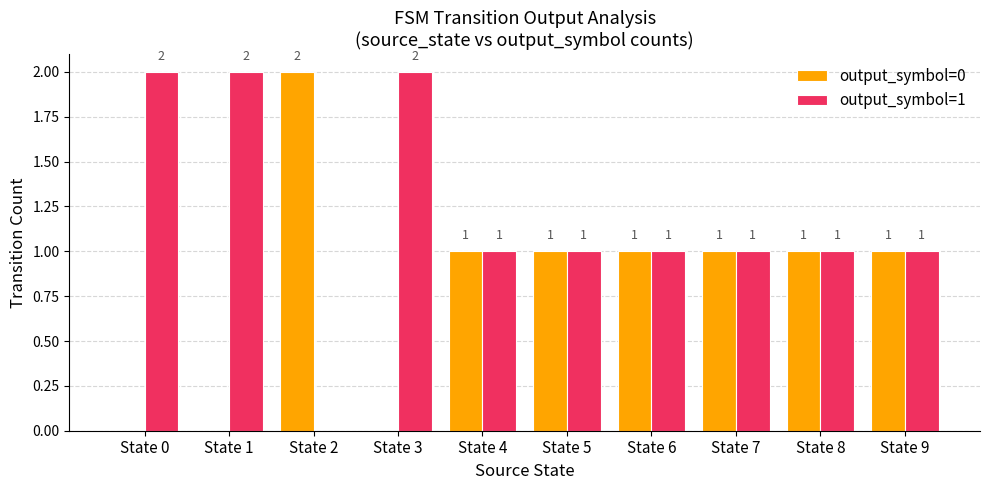

Reading left to right, transcribe all the data shown in this chart.

output_symbol=0: 0	0	2	0	1	1	1	1	1	1
output_symbol=1: 2	2	0	2	1	1	1	1	1	1